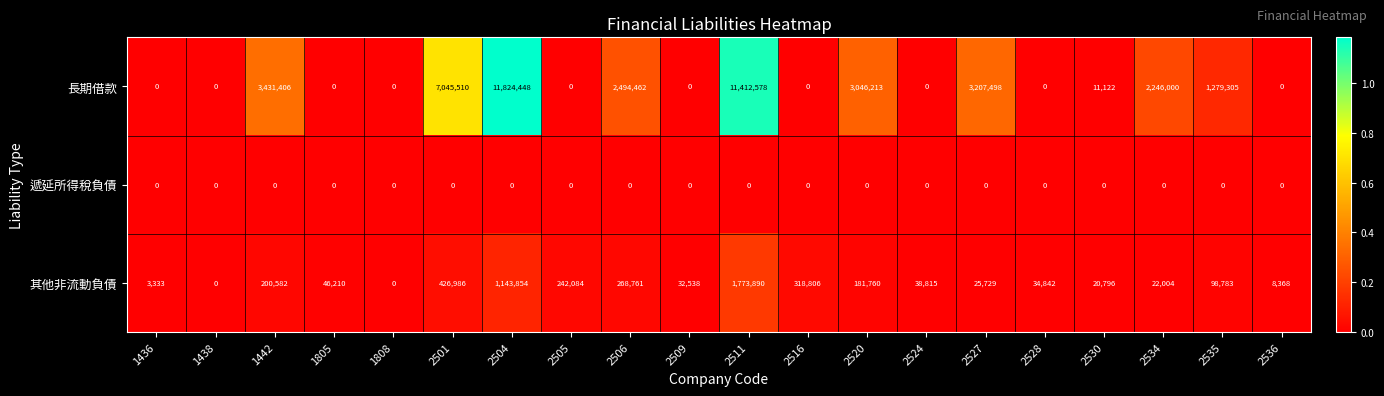

Rank the series by their maximum value, from lowest to highest.

遞延所得稅負債, 其他非流動負債, 長期借款